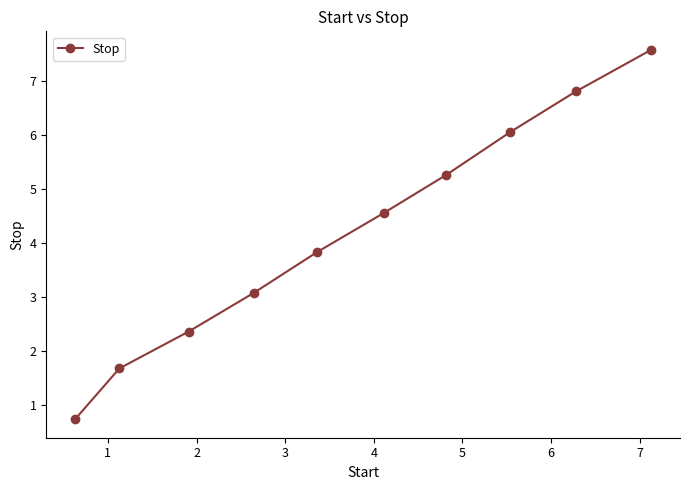

How many distinct data groups are displayed?

1